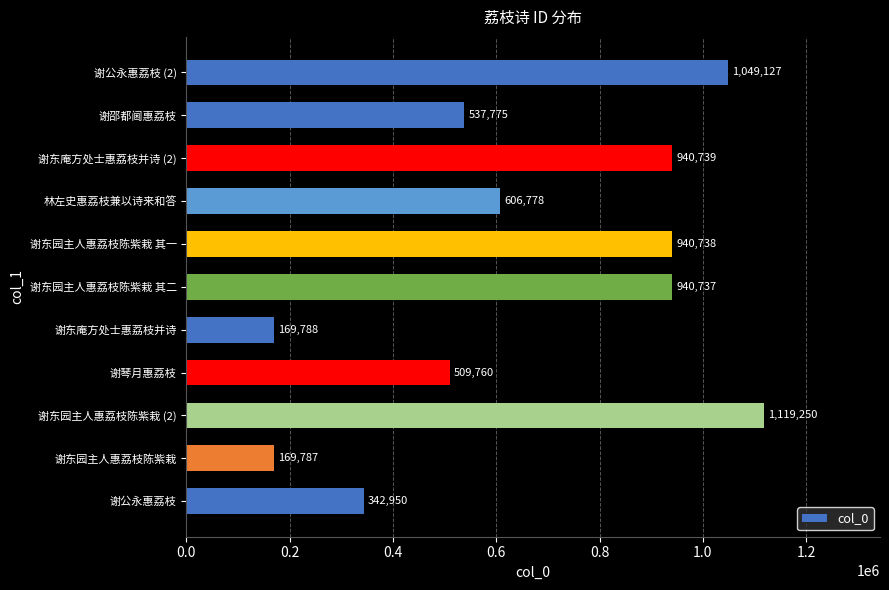

What is the sum of all values?

7327429